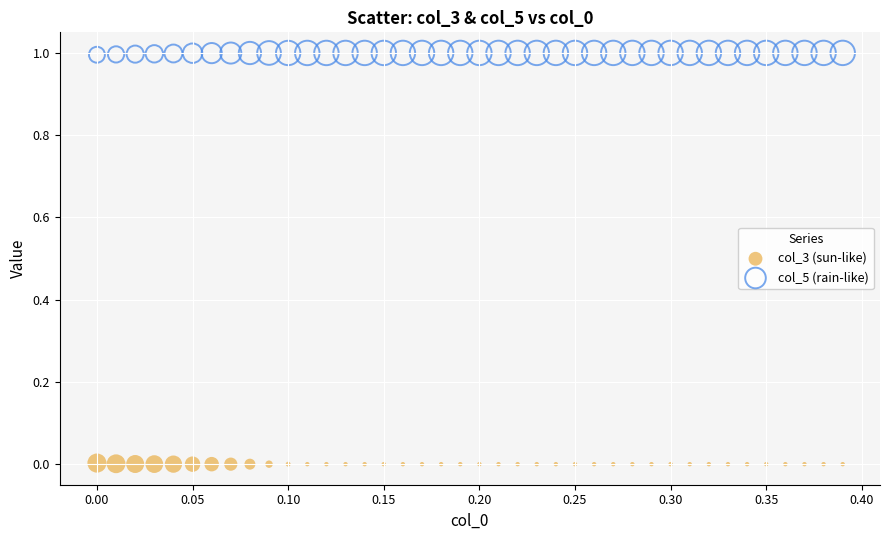

Which series reaches the minimum Y coordinate?

col_3 (sun-like)